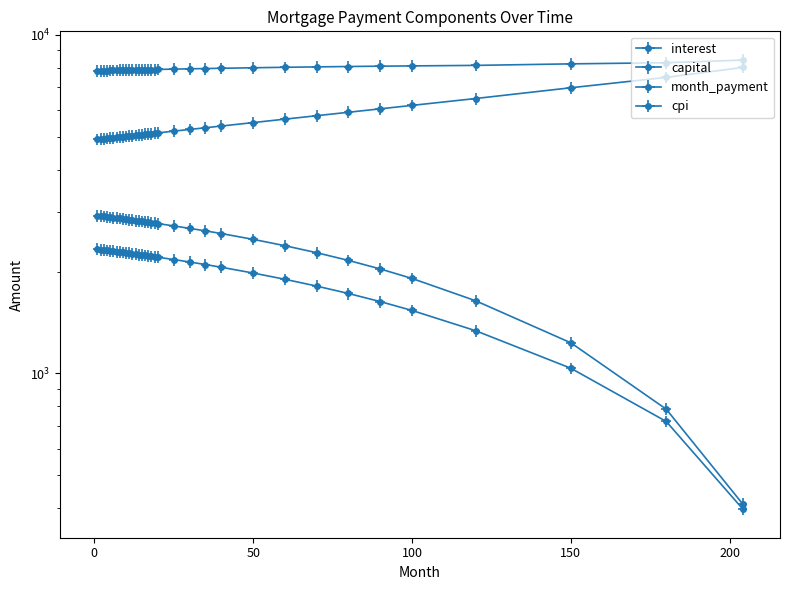

Which has a higher value, 120 or 6?

6